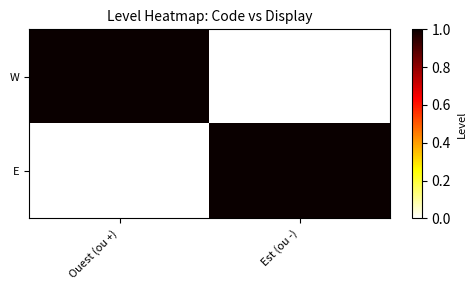

Which series has the largest total across all categories?

W